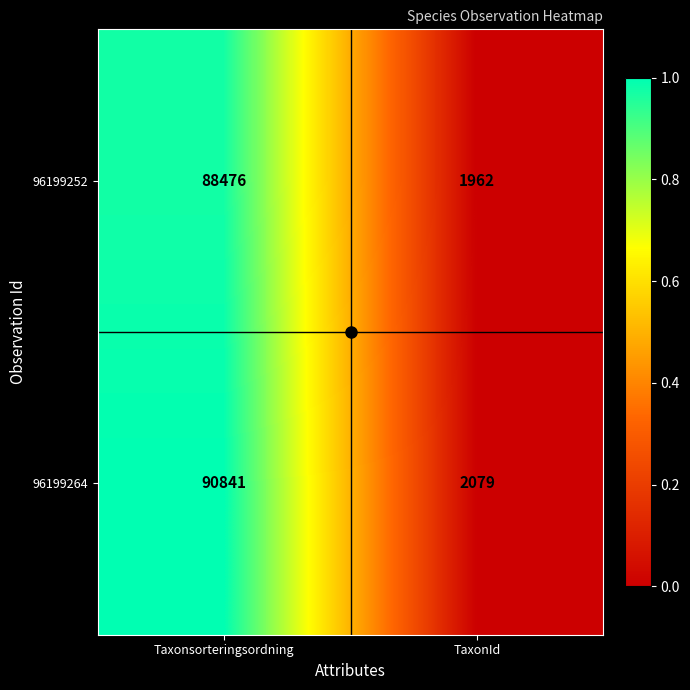

How many data points does each series have?

2